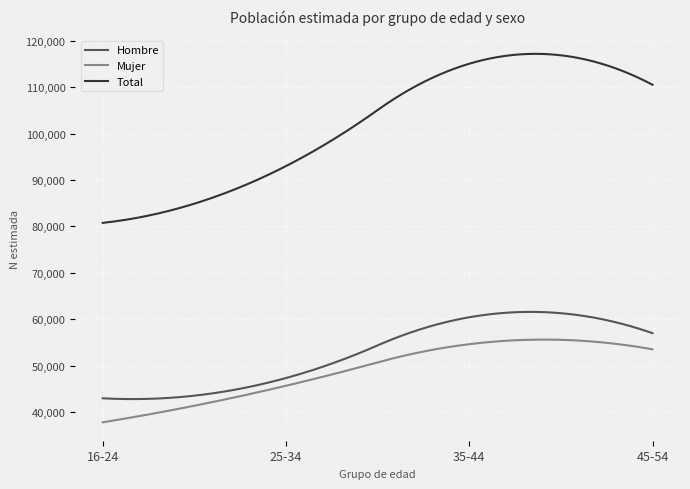

Does the chart display data point markers on the line(s)?

No